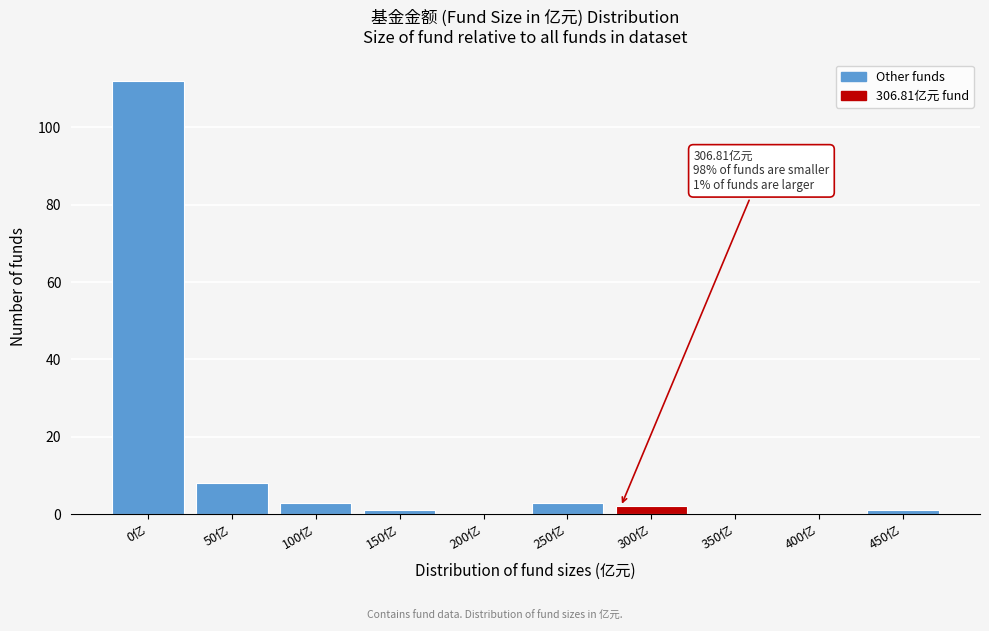

Reading left to right, what are all the values shown in this chart?

0亿=112	50亿=8	100亿=3	150亿=1	200亿=0	250亿=3	300亿=2	350亿=0	400亿=0	450亿=1